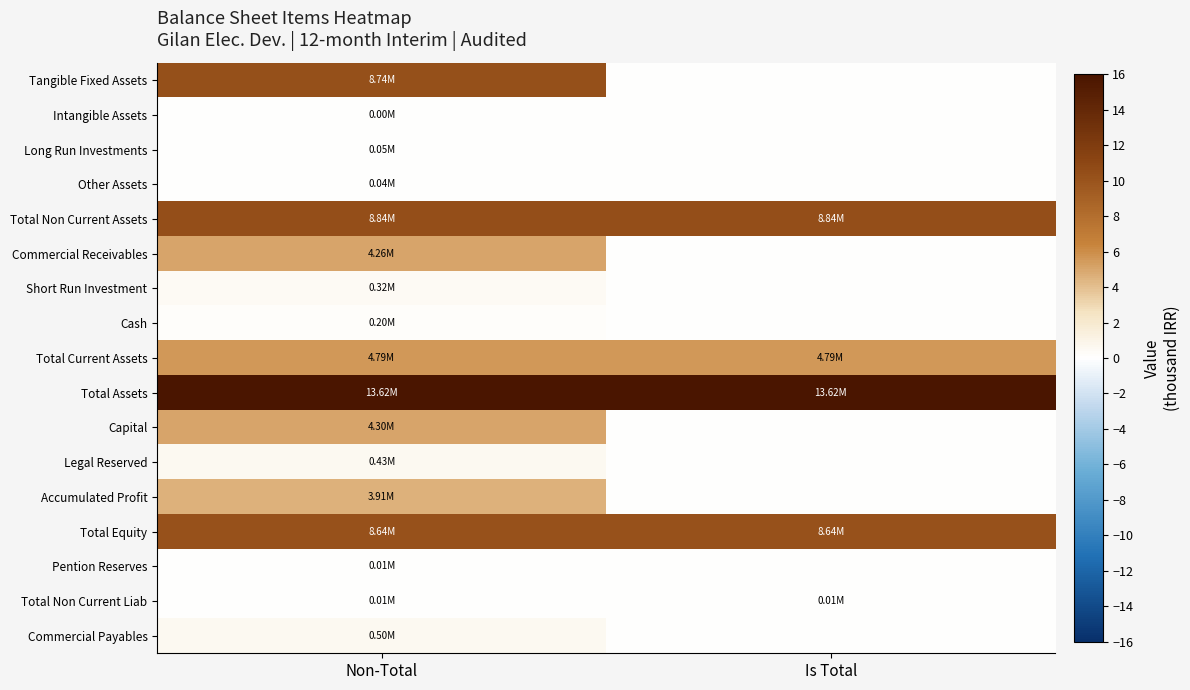

At which category is the sum across all series the highest?

Non-Total